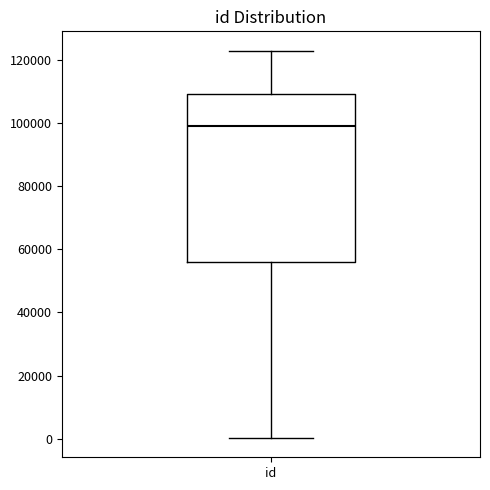

Where does the median line of the box for id sit on the y-axis? The values are not printed on the chart, so give them approximately, as read against the axis.

98000